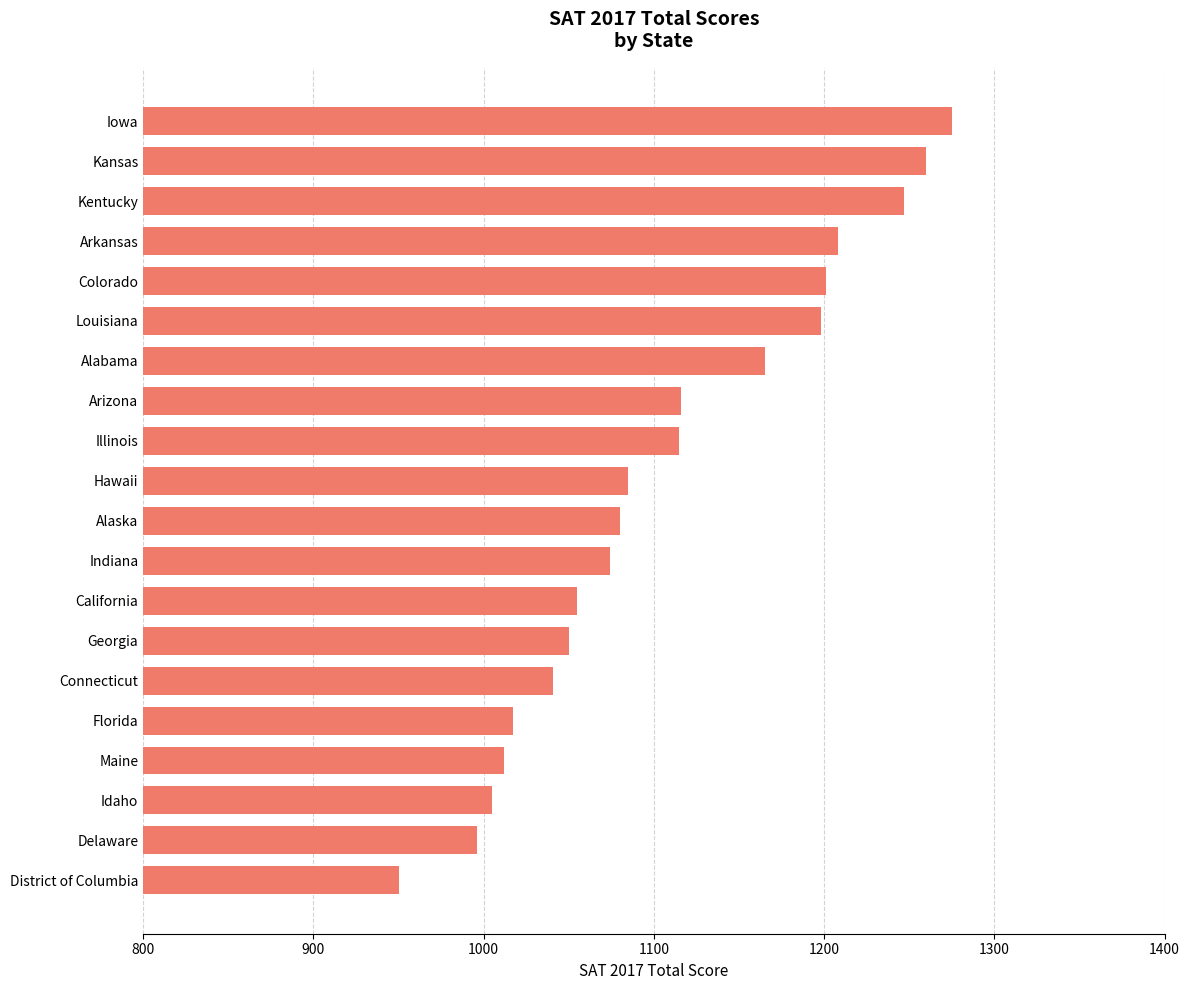

The chart shows a value of 1198 at Louisiana. True or false?

True